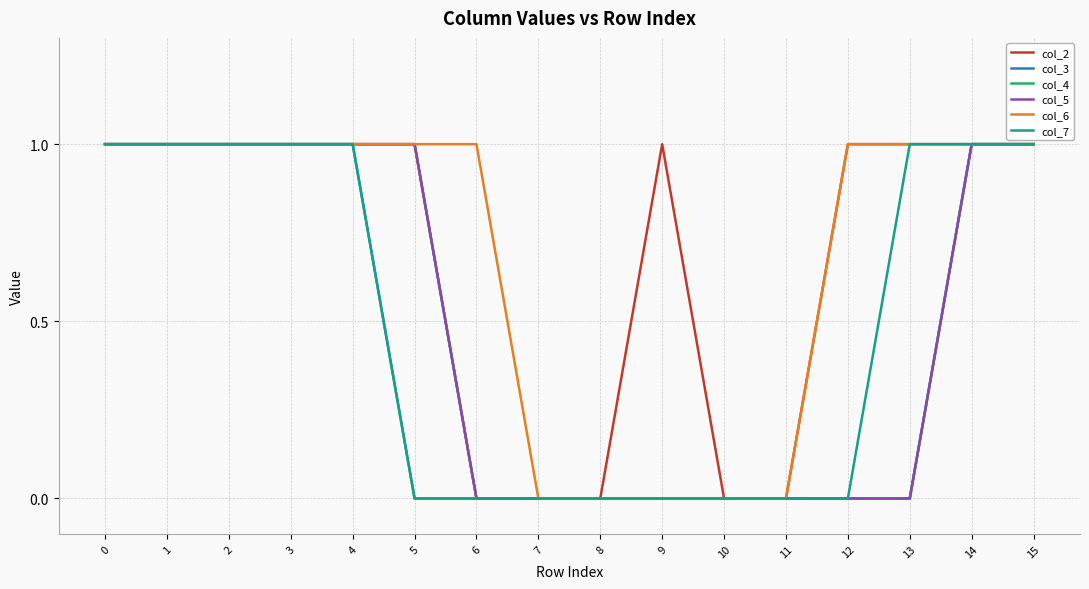

What is the difference between the col_5 values at 14 and 11?

1